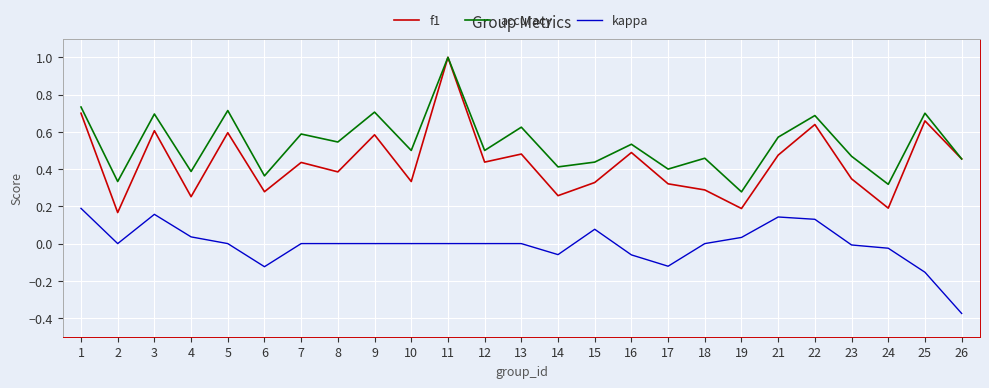

At which category is the sum across all series the highest?

11